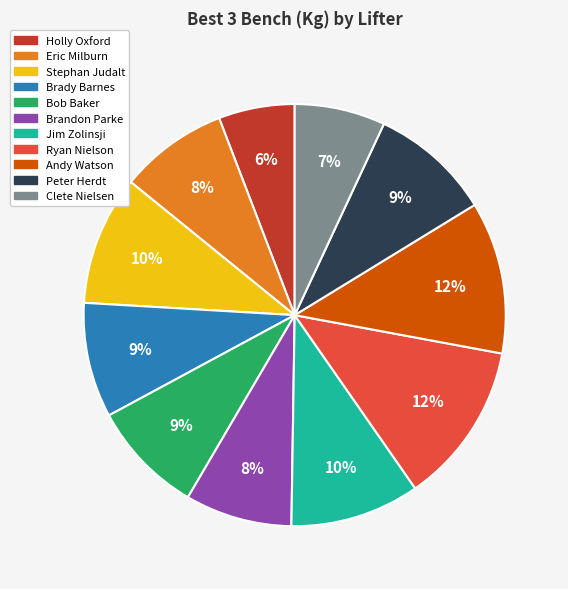

Is it true that Andy Watson is 12% of the pie?

True